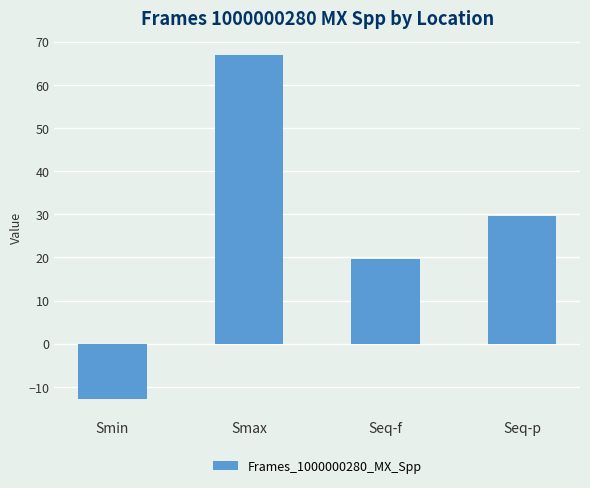

Where does the data first go above 29?

Smax